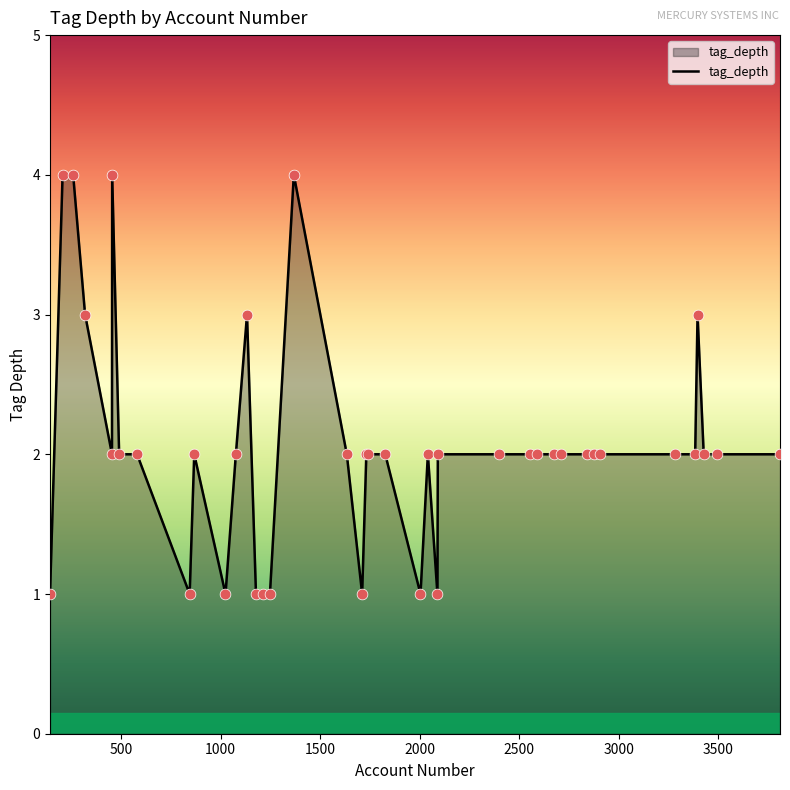

What is the maximum value shown in the chart?

4